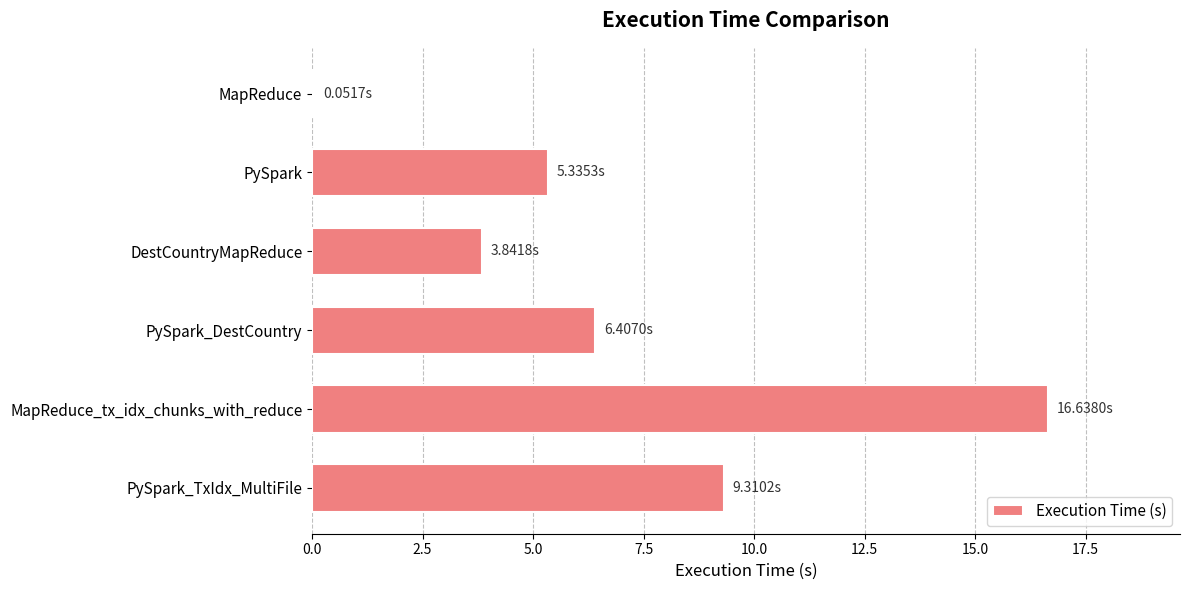

At which category does the chart reach its peak across all series?

MapReduce_tx_idx_chunks_with_reduce